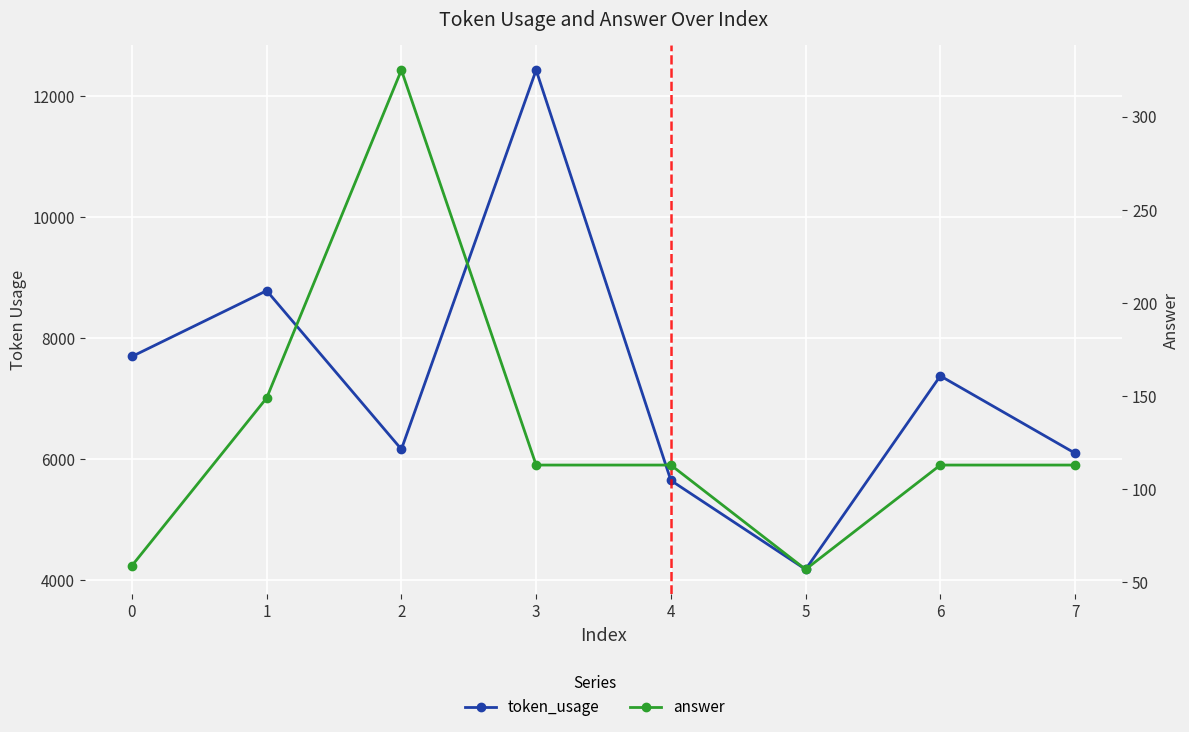

What is the maximum value for token_usage?

12436